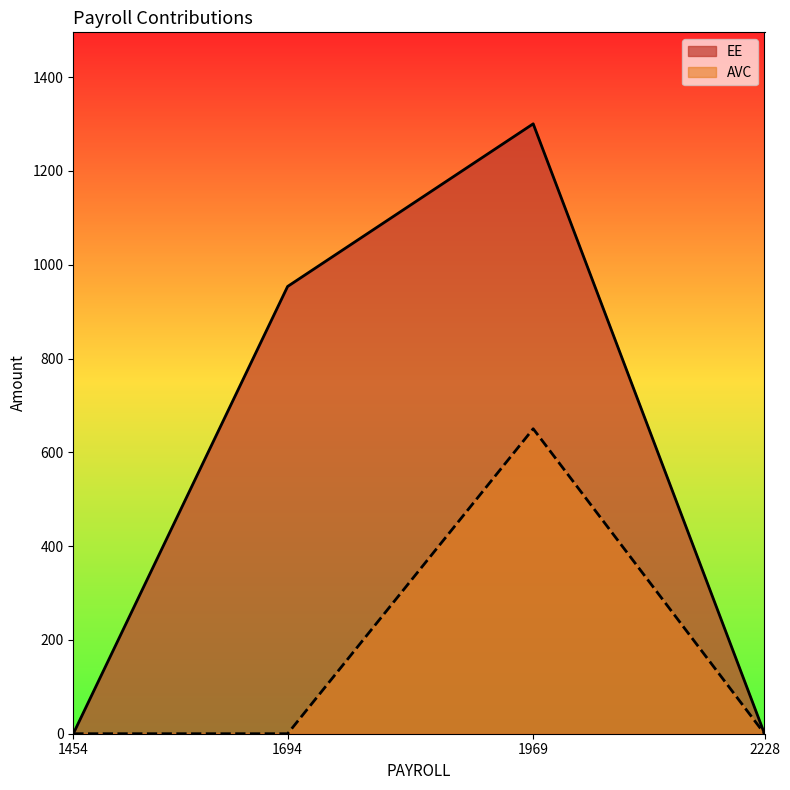

Where is the first local maximum for AVC?

1969